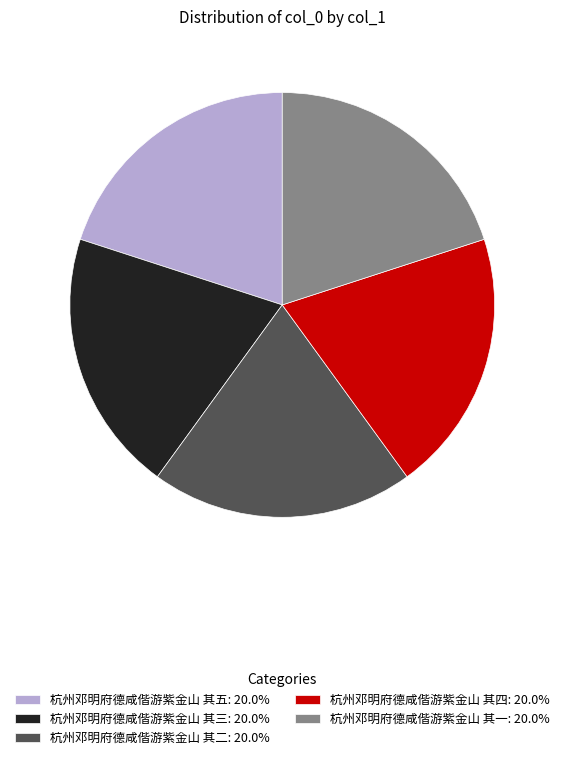

Is there a majority slice in this chart?

No